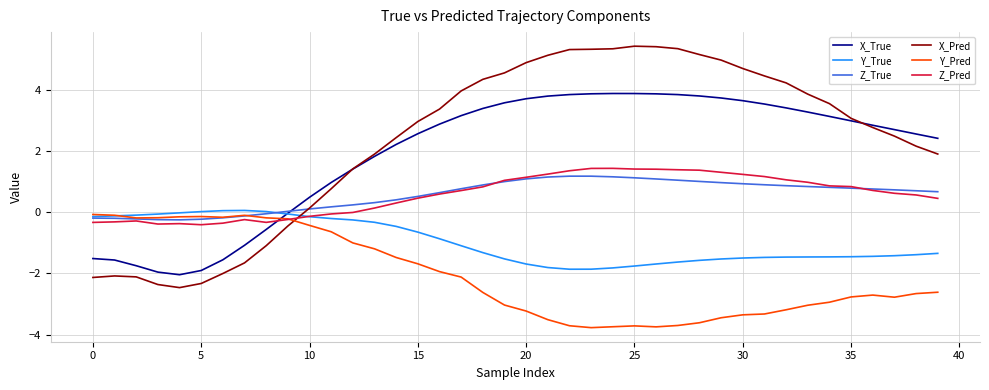

Which series has the widest spread of values?

X_Pred